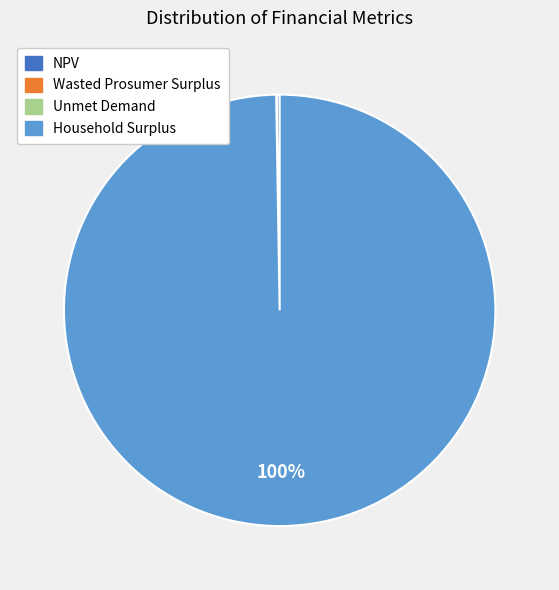

To the nearest percent, what is the average slice percentage?

25%